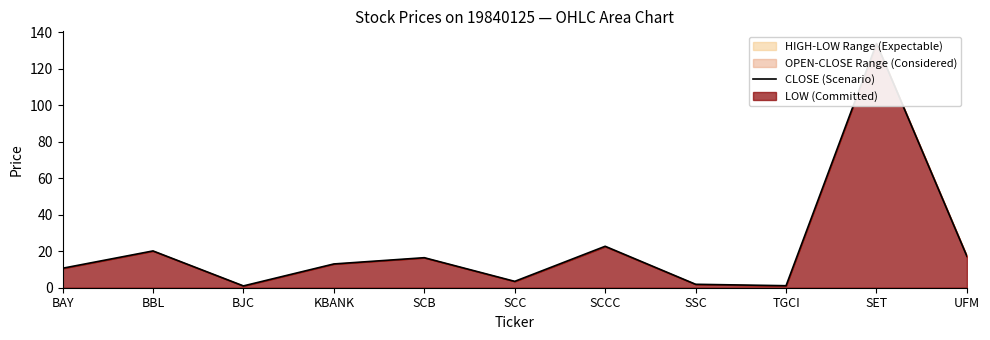

Reading right to left, transcribe all the data shown in this chart.

UFM=17.2	SET=133.9	TGCI=1.1	SSC=1.9	SCCC=22.7	SCC=3.5	SCB=16.5	KBANK=13.0	BJC=1.0	BBL=20.2	BAY=10.7